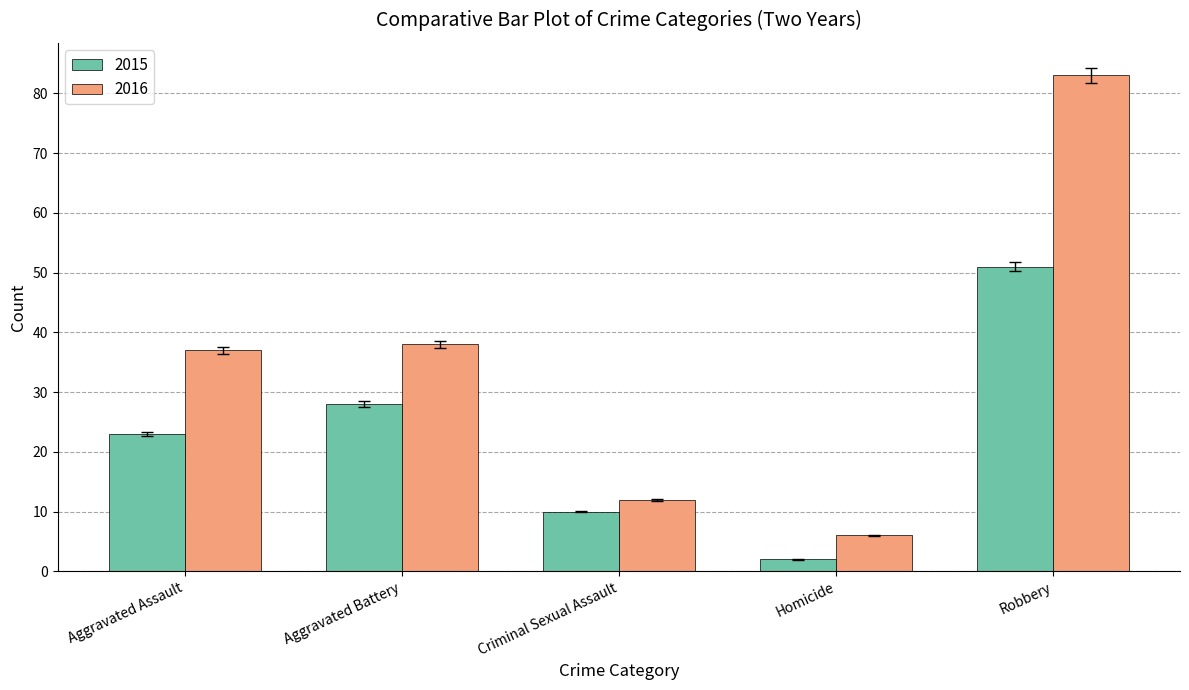

Reading left to right, what are all the values shown in this chart?

2015: Aggravated Assault=23	Aggravated Battery=28	Criminal Sexual Assault=10	Homicide=2	Robbery=51
2016: Aggravated Assault=37	Aggravated Battery=38	Criminal Sexual Assault=12	Homicide=6	Robbery=83